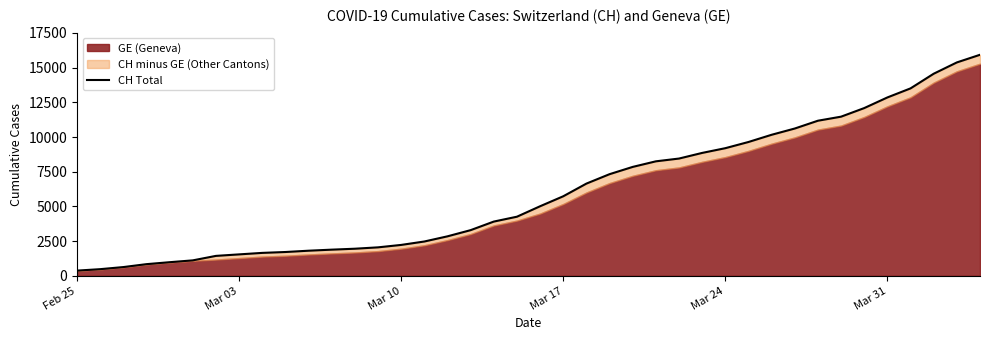

The value at 37 is 3700. True or false?

False